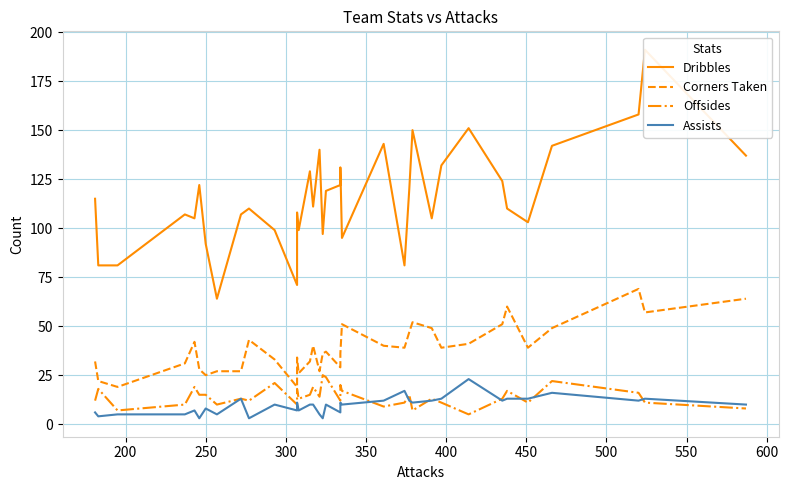

What is the difference between the maximum and minimum values in the Corners Taken series?

50